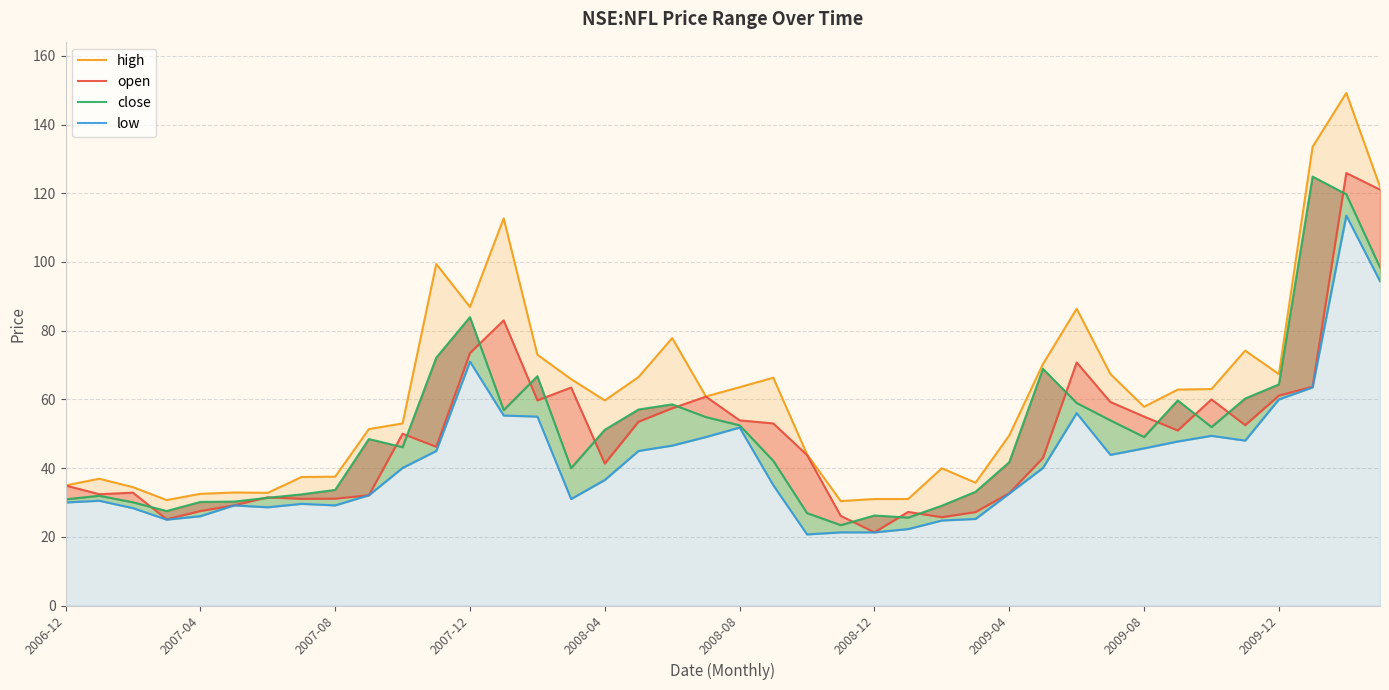

What is the average value of the low series?

42.0